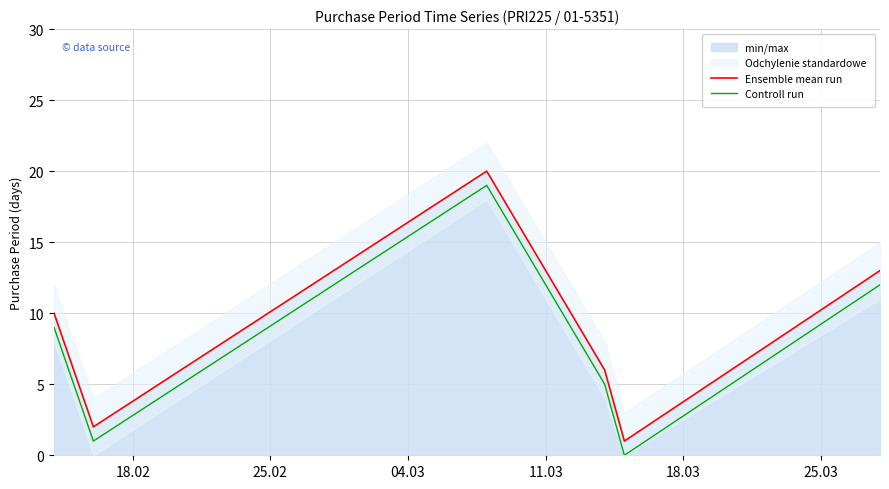

What is the highest value of the Controll run series?

19